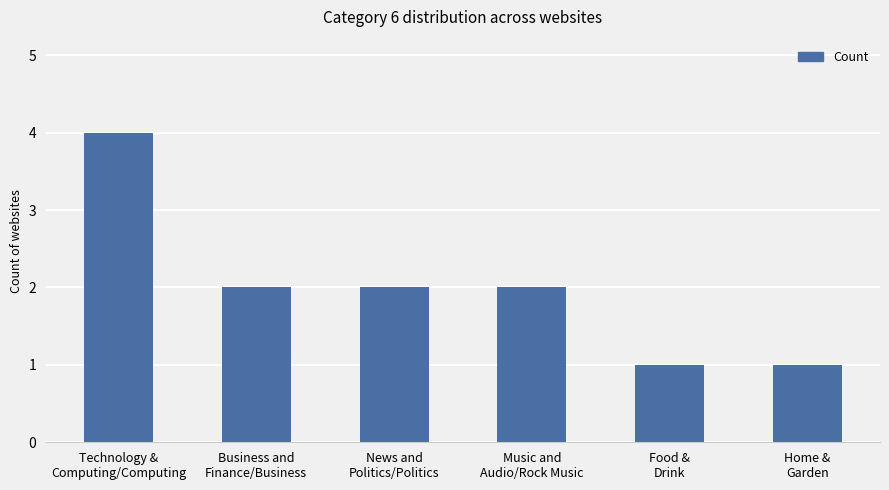

What is the value of the 6th bar from the left?

1